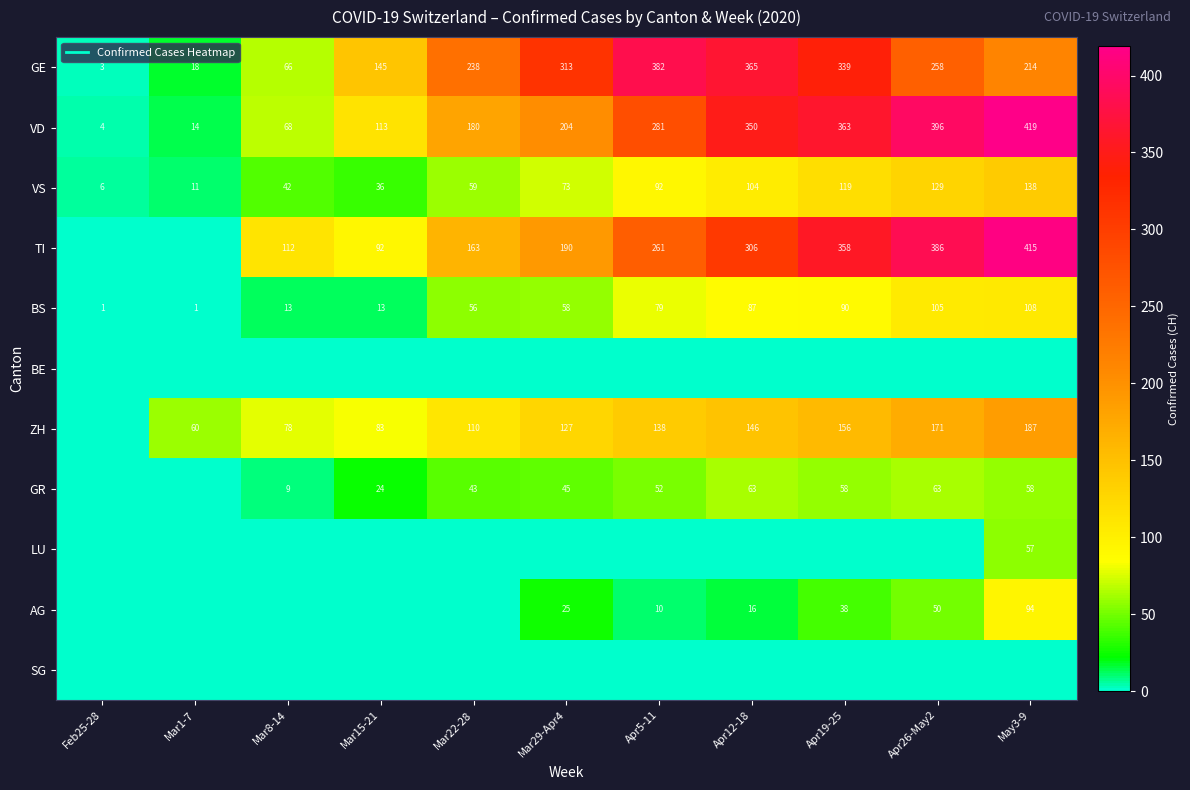

The GE series shows 126 at Mar29-Apr4. True or false?

False